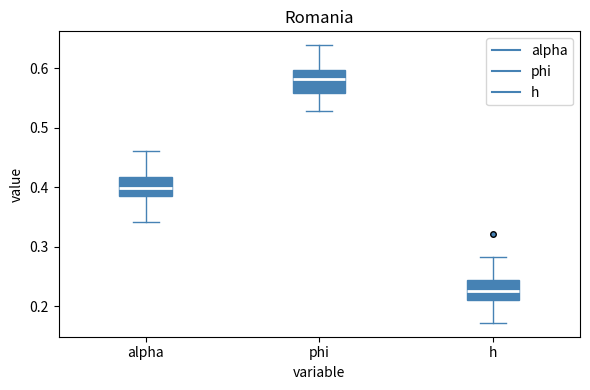

Where does the upper whisker of the box for phi end on the y-axis? The values are not printed on the chart, so give them approximately, as read against the axis.

0.64